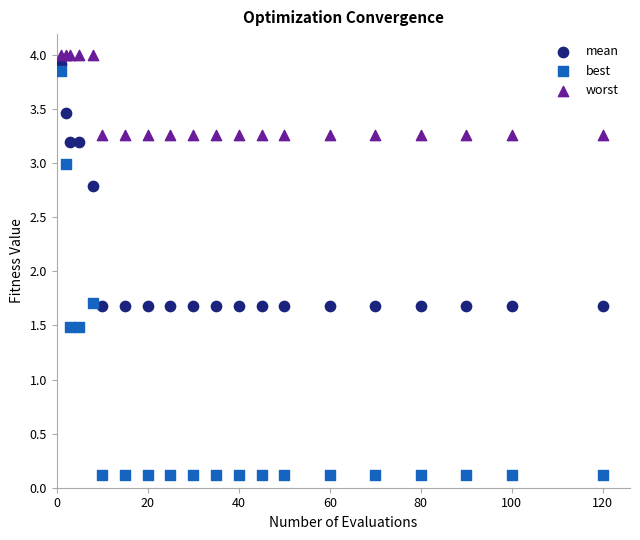

Which series has the widest spread of Y values?

best